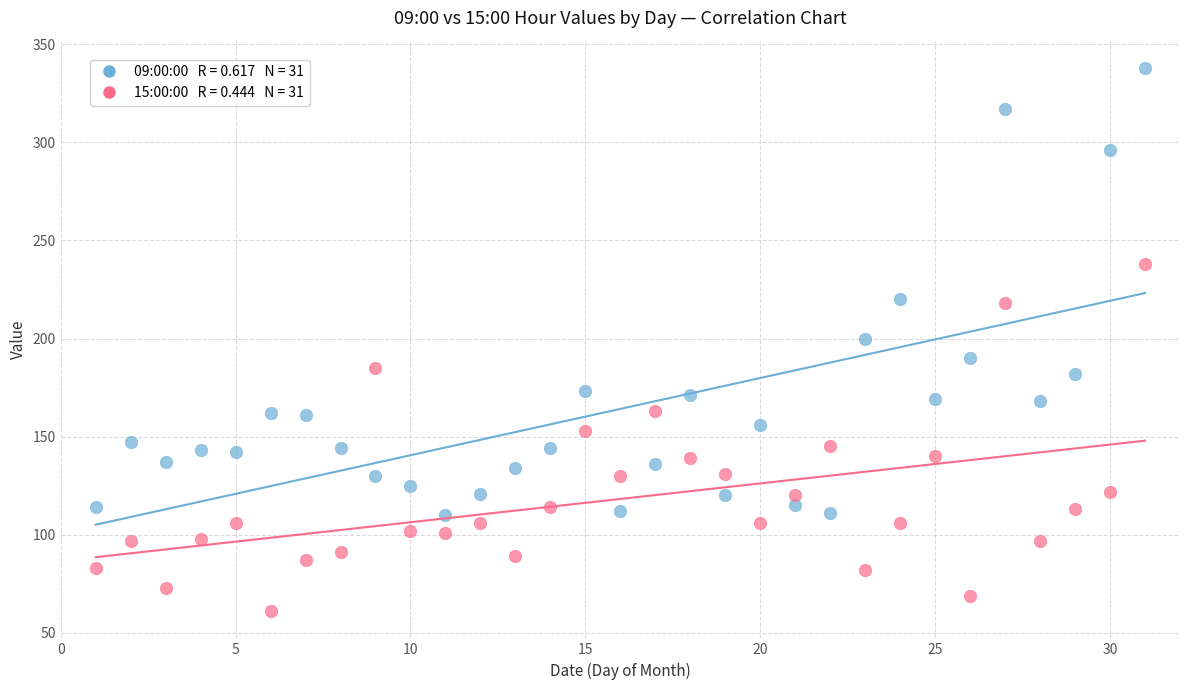

Across all data points, what is the range of Y values (max minus min)?

277